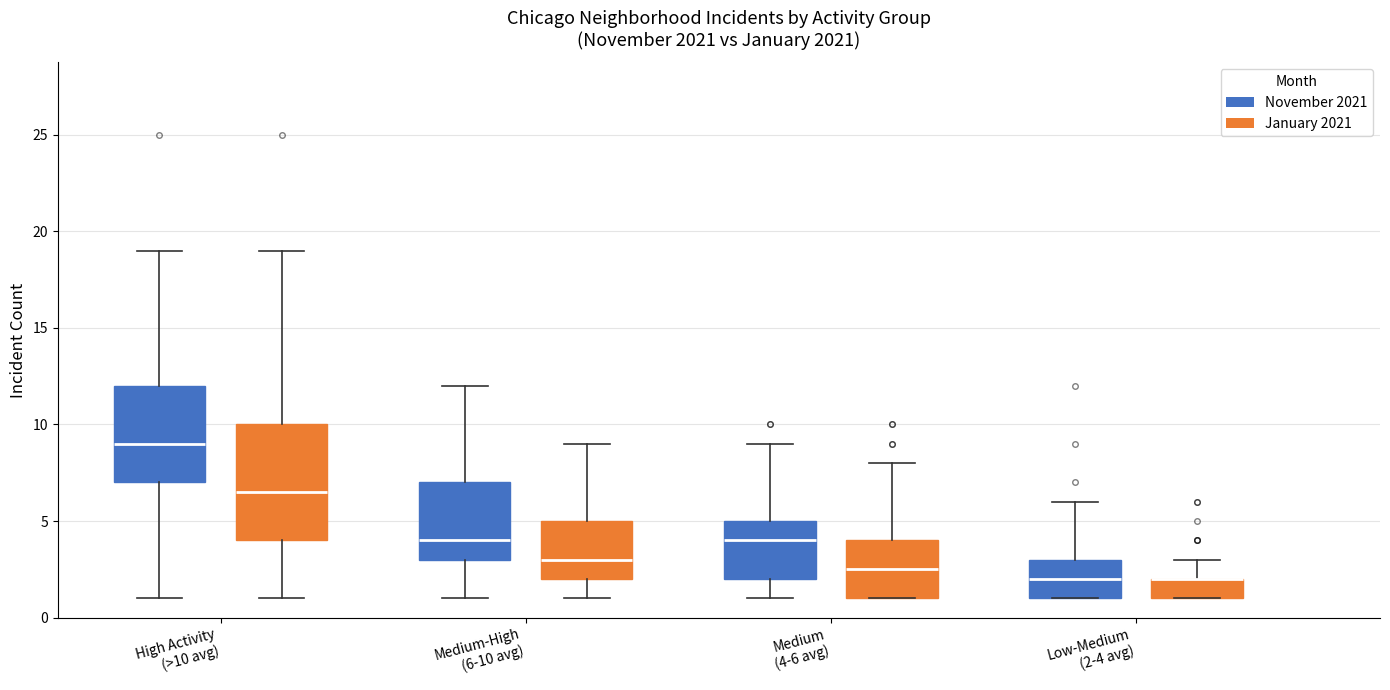

Where does the median line of the box for Medium (4-6 avg) (November 2021) sit on the y-axis? The values are not printed on the chart, so give them approximately, as read against the axis.

4.0